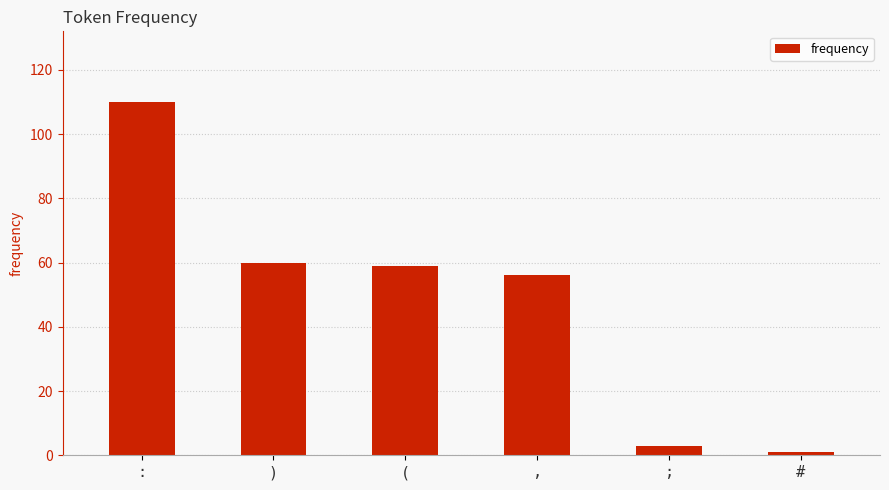

What position from the right is )?

5